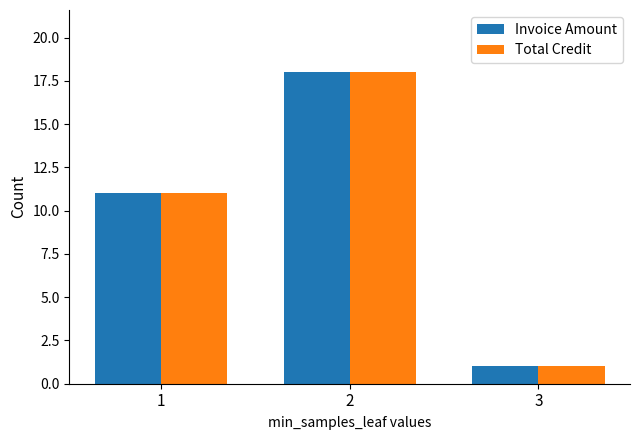

Does the chart contain stacked bars?

No